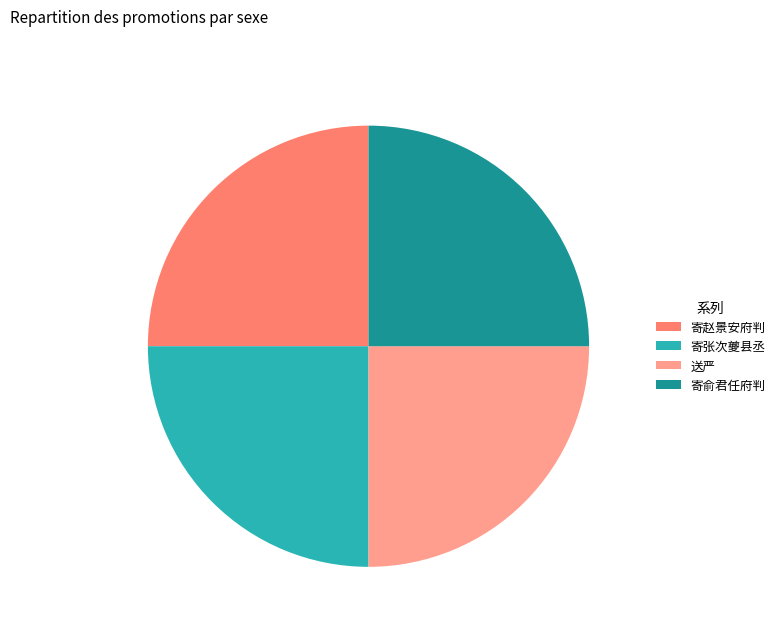

How many segments does this pie chart have?

4